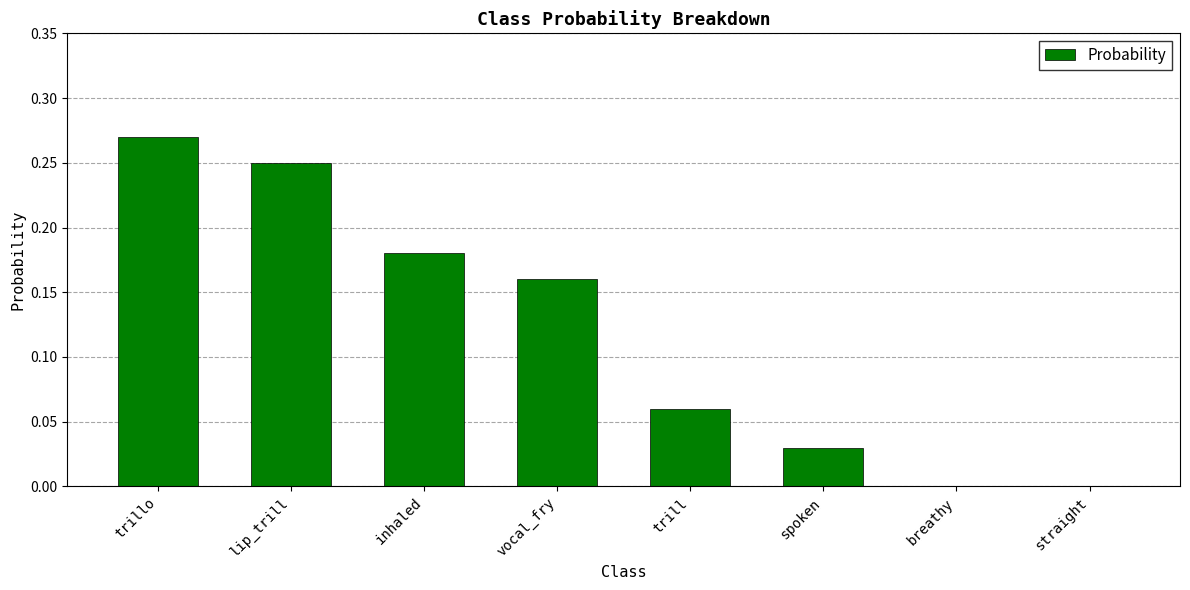

At which category does the chart reach its peak across all series?

trillo